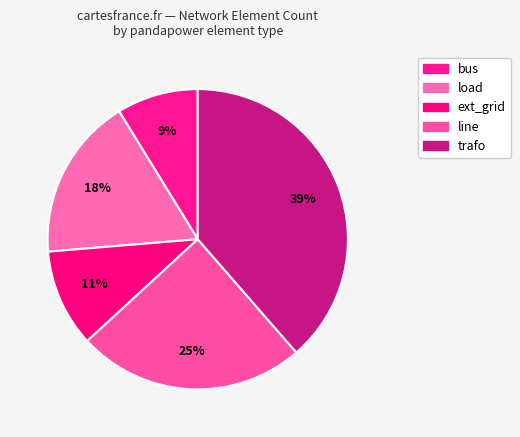

How much of the chart is everything except bus?

91.8%